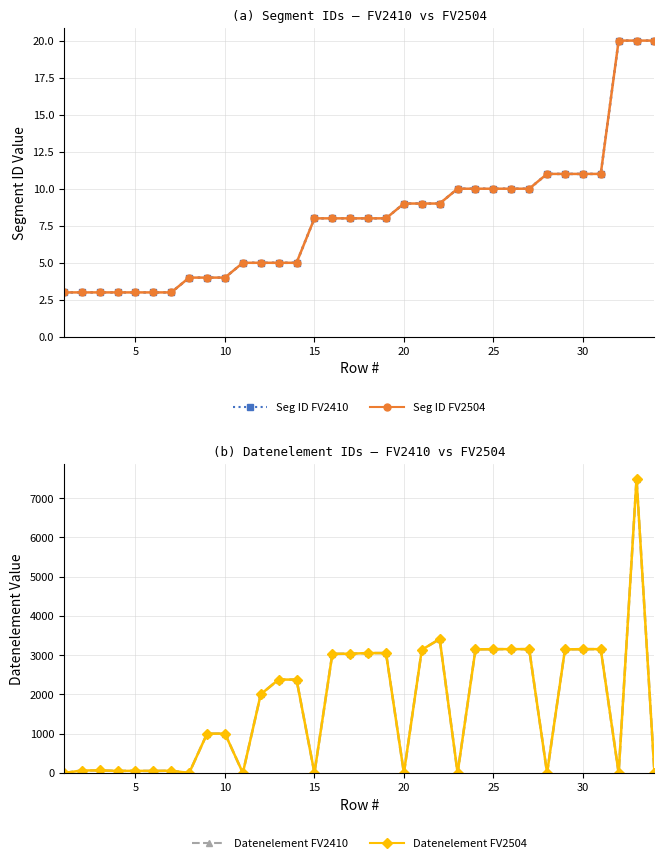

Reading right to left, extract all data points from this chart.

Seg ID FV2410: 20	20	20	11	11	11	11	10	10	10	10	10	9	9	9	8	8	8	8	8	5	5	5	5	4	4	4	3	3	3	3	3	3	3
Seg ID FV2504: 20	20	20	11	11	11	11	10	10	10	10	10	9	9	9	8	8	8	8	8	5	5	5	5	4	4	4	3	3	3	3	3	3	3
Datenelement FV2410: 0	7495	0	3155	3155	3148	0	3155	3155	3155	3148	0	3412	3139	0	3055	3055	3039	3035	0	2379	2380	2005	0	1004	1001	0	57	51	54	52	65	62	0
Datenelement FV2504: 0	7495	0	3155	3155	3148	0	3155	3155	3155	3148	0	3412	3139	0	3055	3055	3039	3035	0	2379	2380	2005	0	1004	1001	0	57	51	54	52	65	62	0